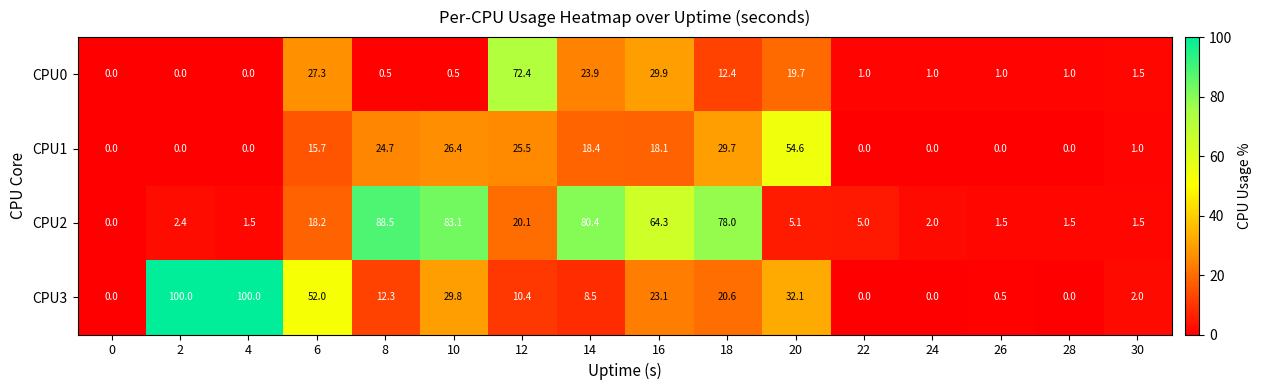

At how many categories does at least one series exceed 45?

10